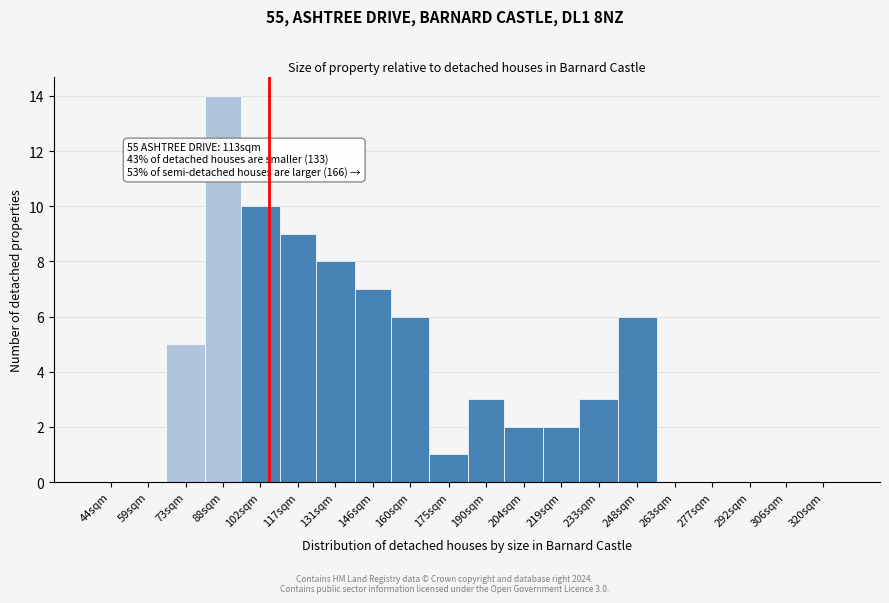

Reading left to right, list all the values displayed in this chart.

44sqm=0	59sqm=0	73sqm=5	88sqm=14	102sqm=10	117sqm=9	131sqm=8	146sqm=7	160sqm=6	175sqm=1	190sqm=3	204sqm=2	219sqm=2	233sqm=3	248sqm=6	263sqm=0	277sqm=0	292sqm=0	306sqm=0	320sqm=0